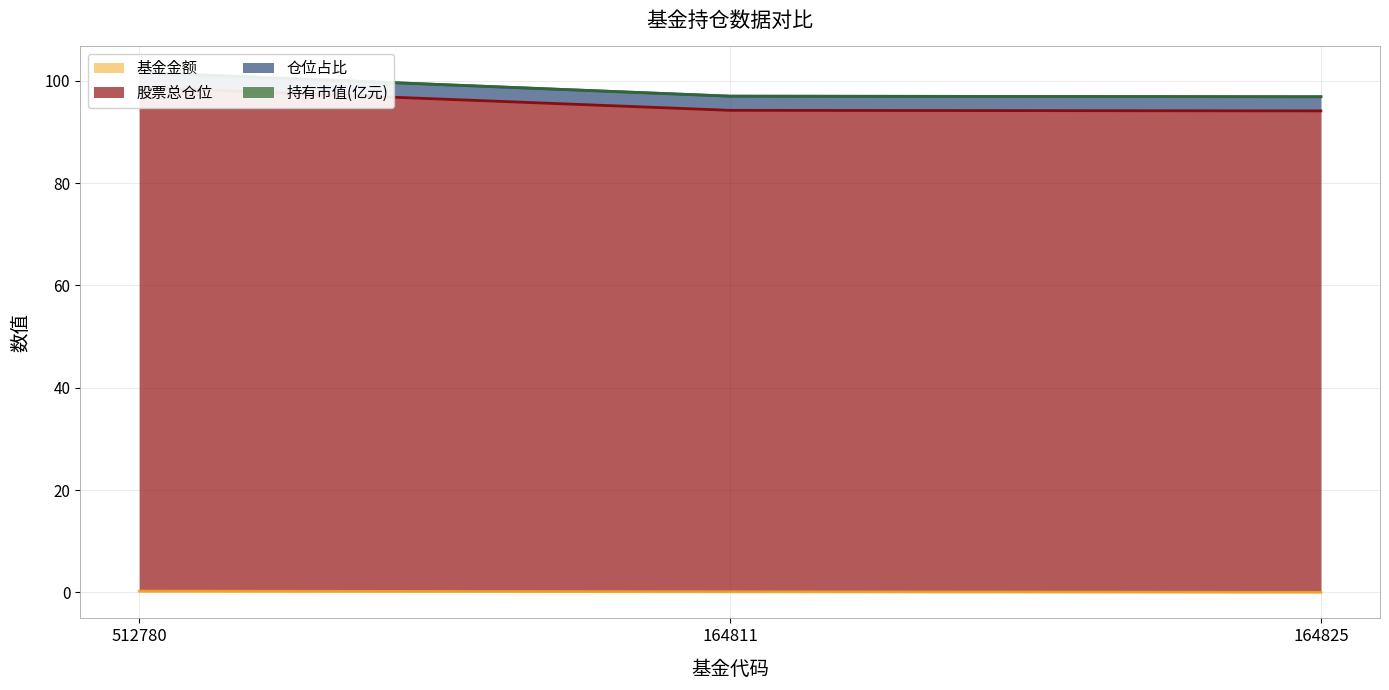

Is it true that 基金金额 equals 0.1 at 164811?

True